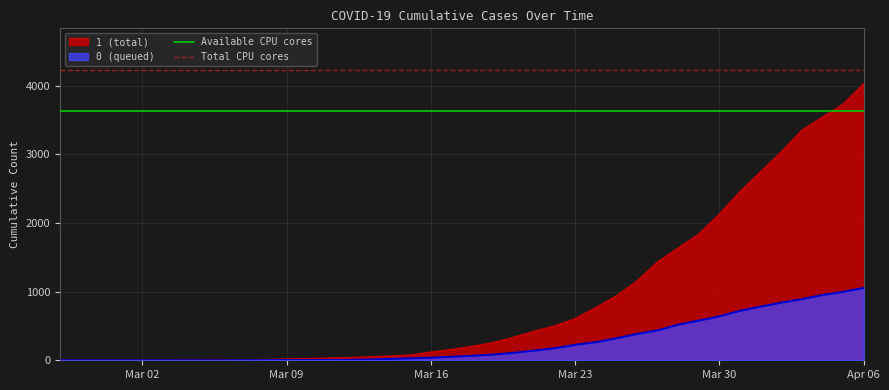

What is the highest value of the Available CPU cores series?

3625.2